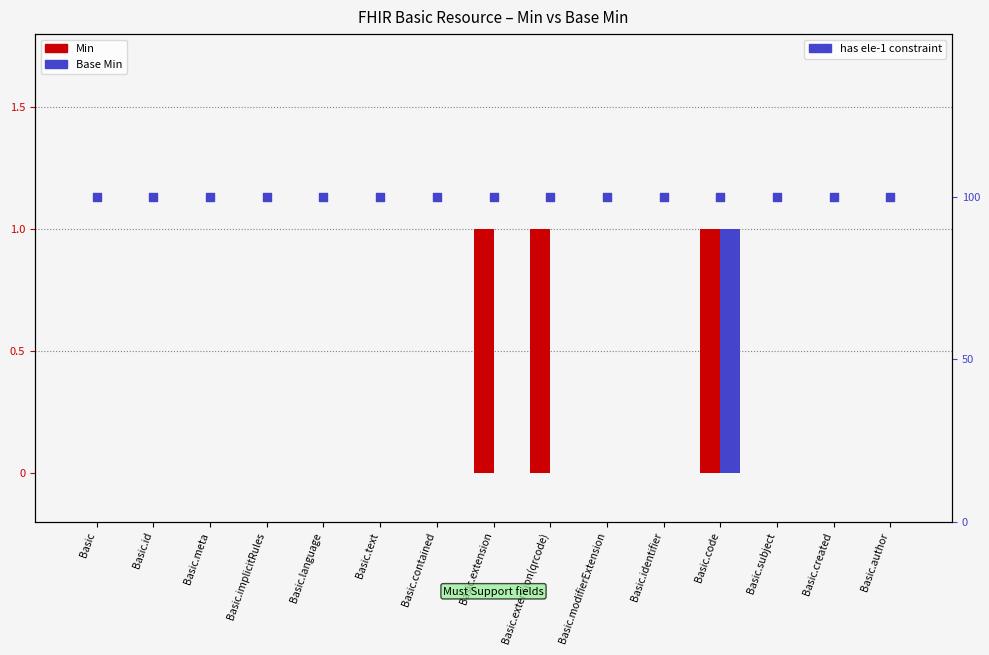

Which series reaches the maximum Y coordinate?

Min